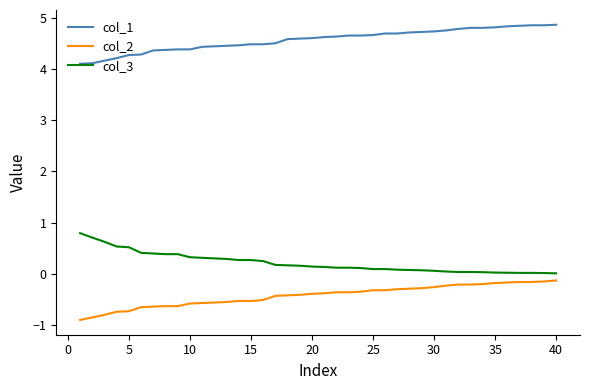

True or false: col_2 and col_3 cross at least once.

False